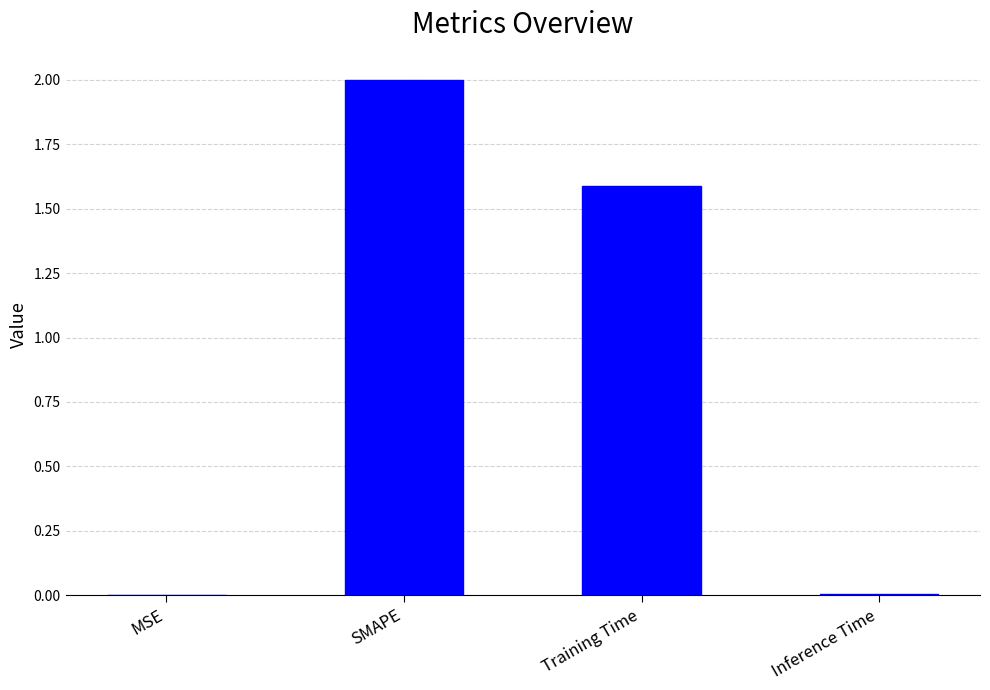

At which category does the chart reach its peak across all series?

SMAPE